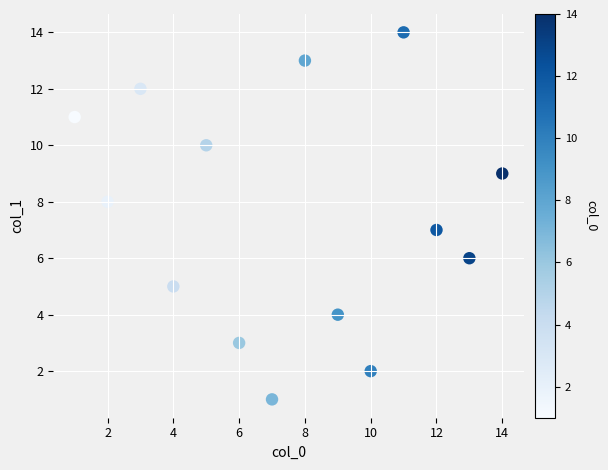

What is the range of Y values (max minus min)?

13